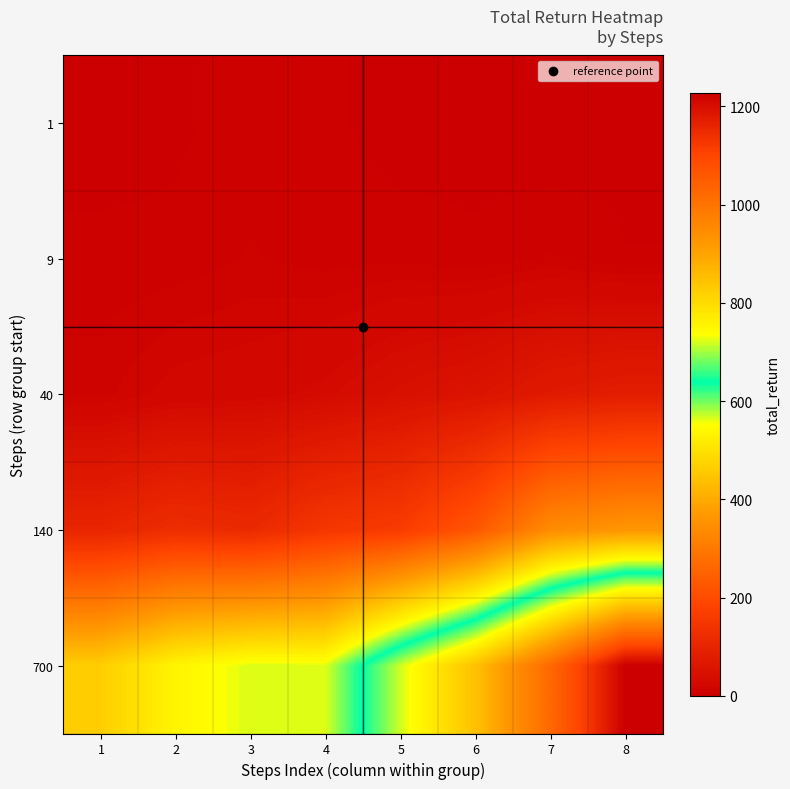

How many data points does each series have?

8